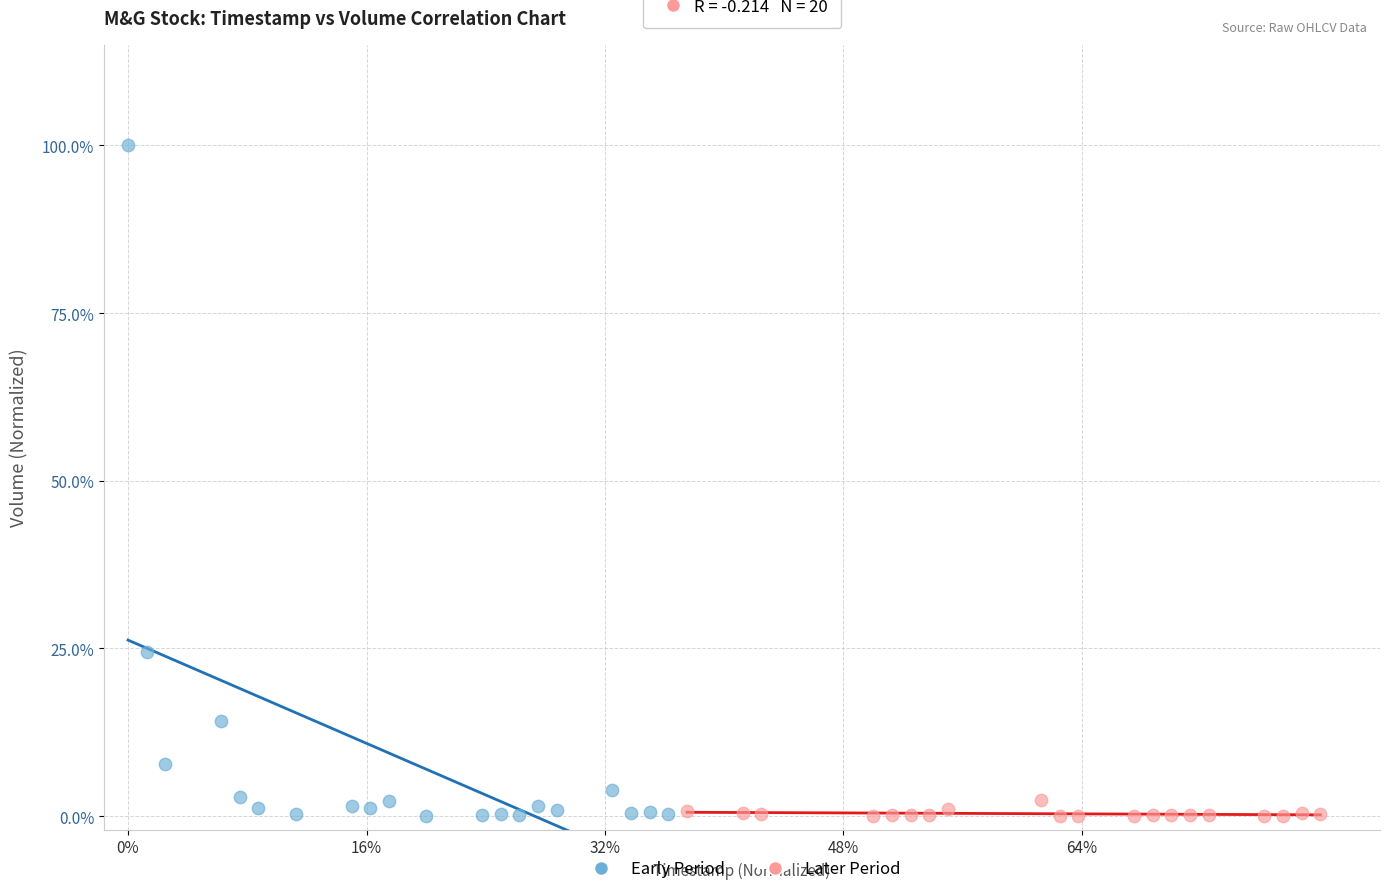

What are all the series names shown in the legend?

Early Period, Later Period